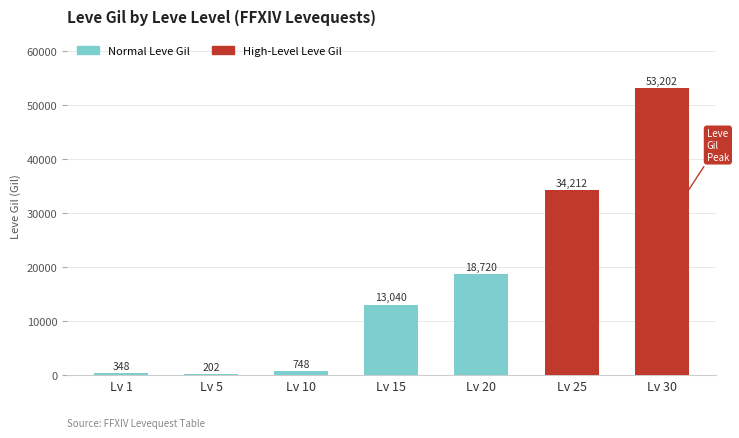

What is the value of the 7th bar from the left?

53202